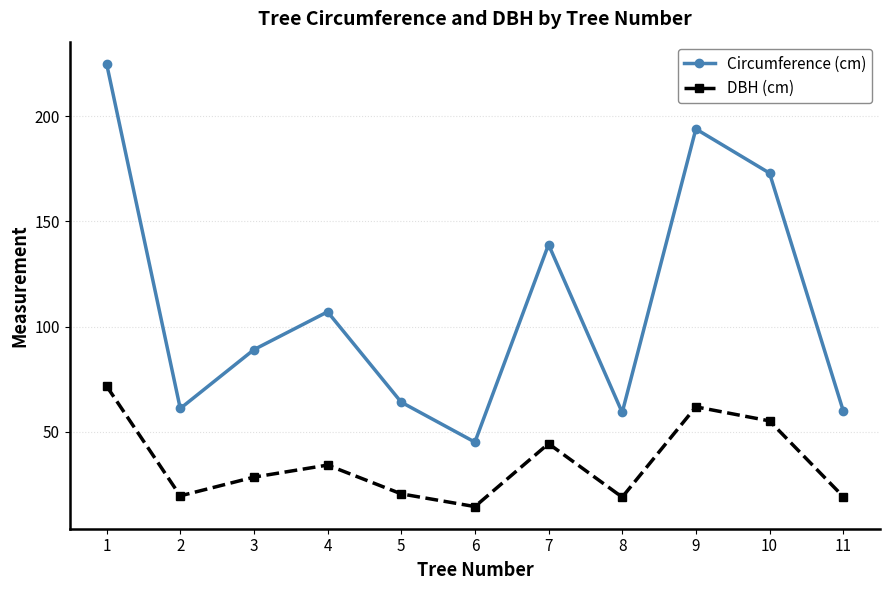

Which series changed the most between 1 and 6?

Circumference (cm)